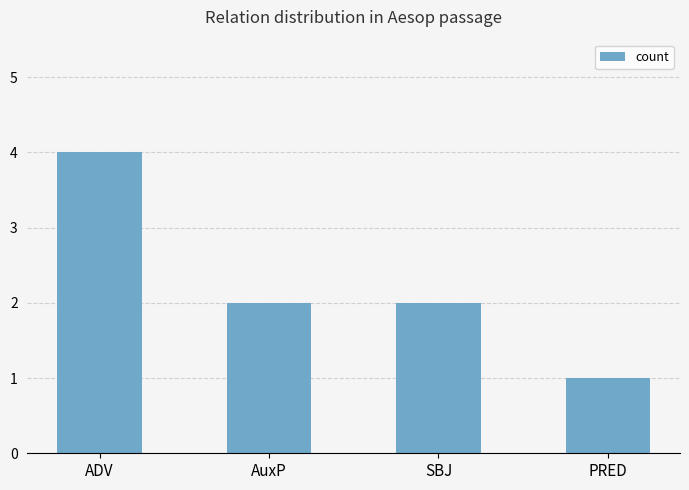

Which has a higher value, PRED or ADV?

ADV